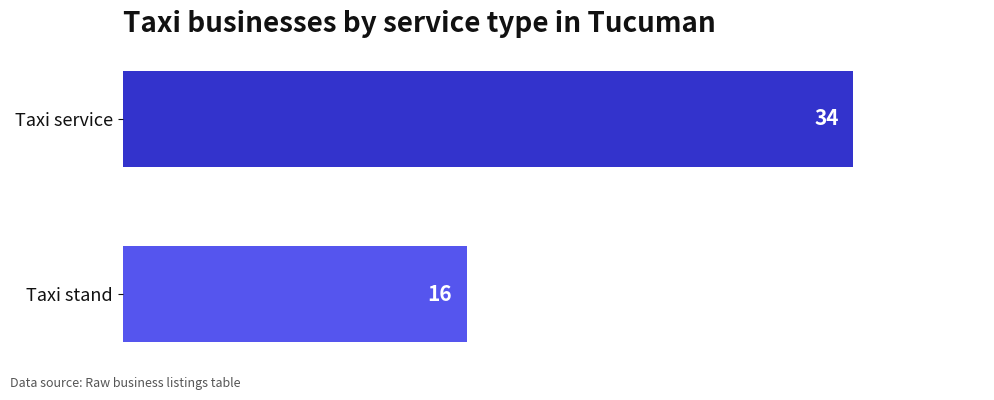

Reading top to bottom, what are all the values shown in this chart?

34	16